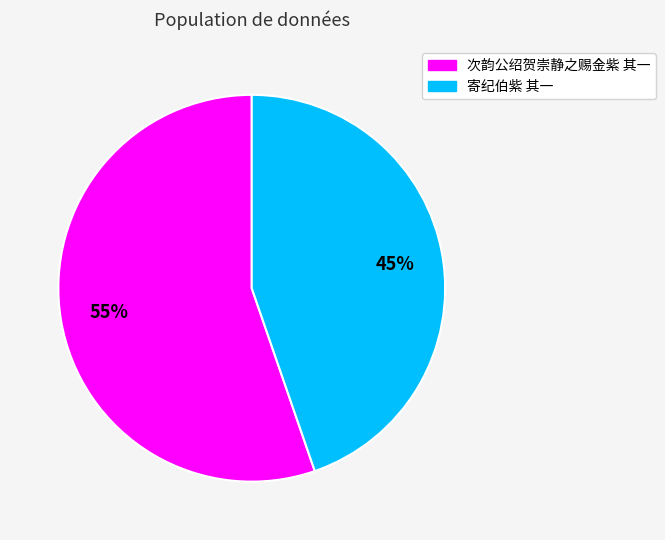

How many segments does this pie chart have?

2